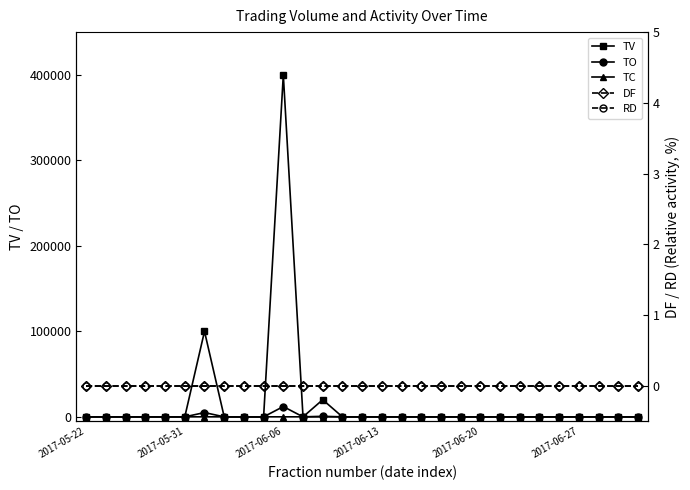

How many interior local peaks does the TC series have?

3